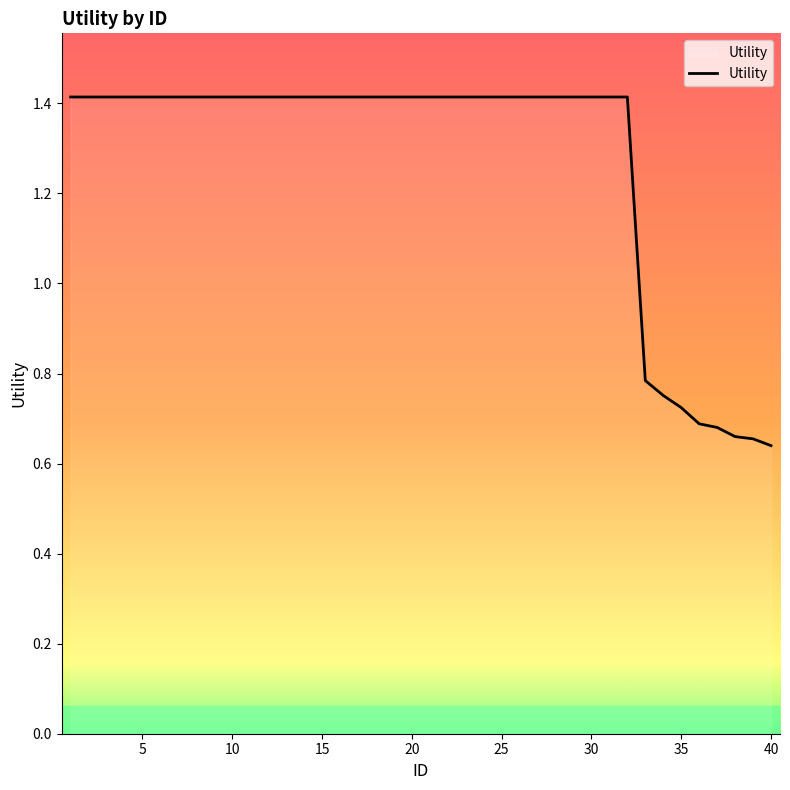

How many lines are shown in the chart?

1